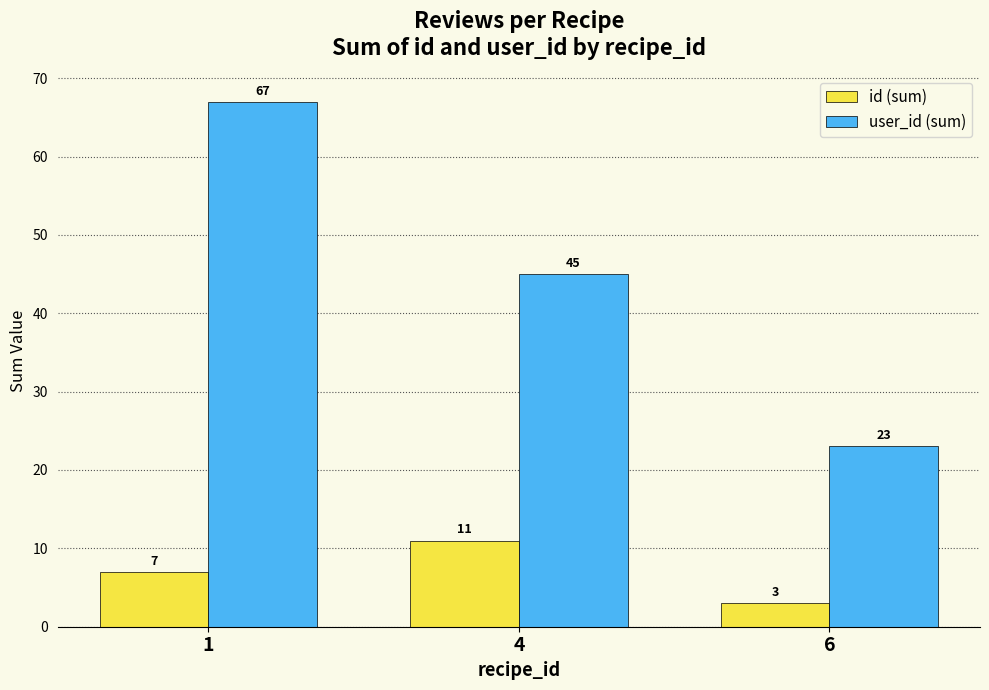

Rank the series at 1 from lowest to highest value.

id (sum), user_id (sum)